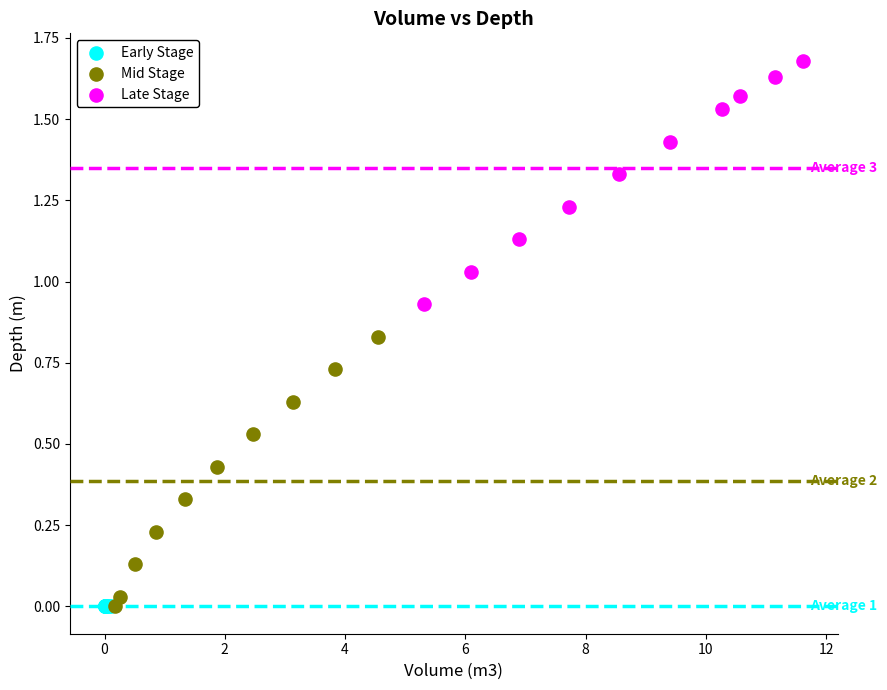

Which series reaches the maximum Y coordinate?

Late Stage